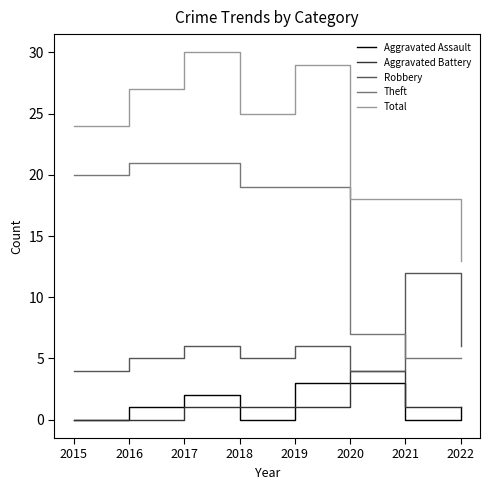

What are all the series names shown in the legend?

Aggravated Assault, Aggravated Battery, Robbery, Theft, Total